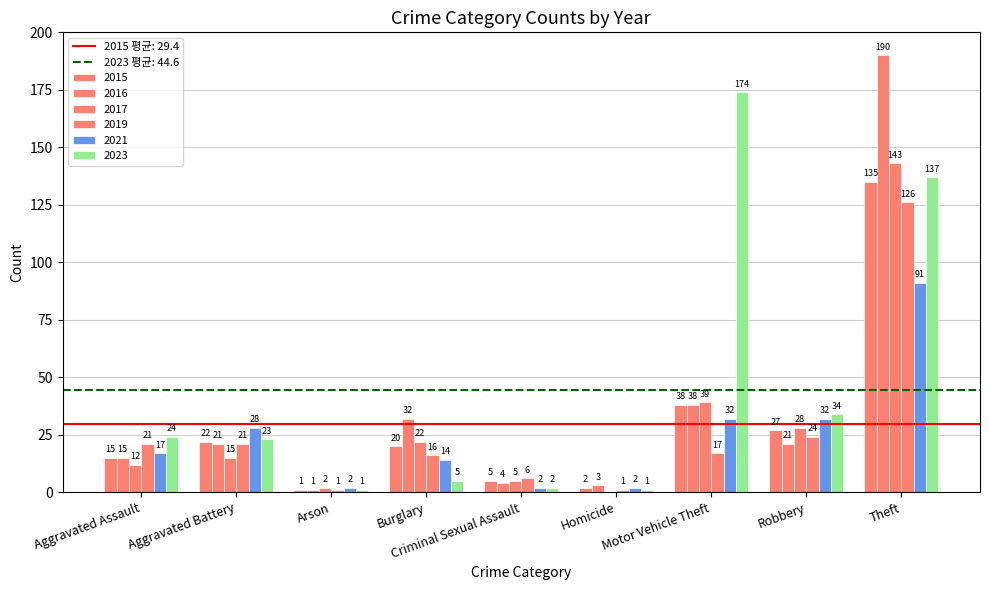

What is the total value across all series at Robbery?

166